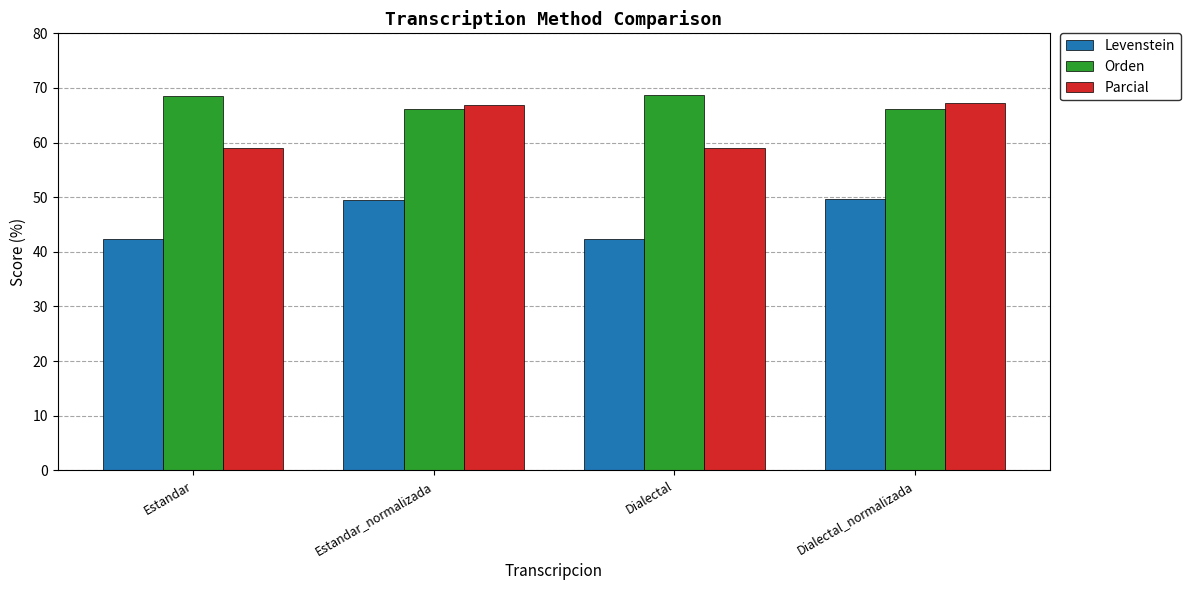

What position from the left is Estandar?

1